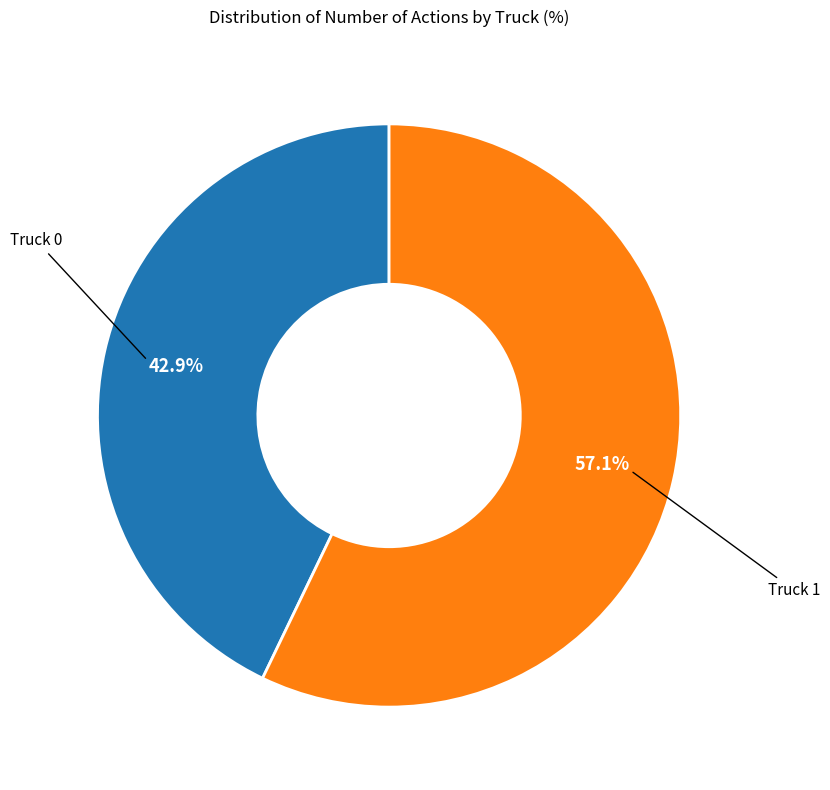

Is there any slice that represents more than half of the pie?

Yes